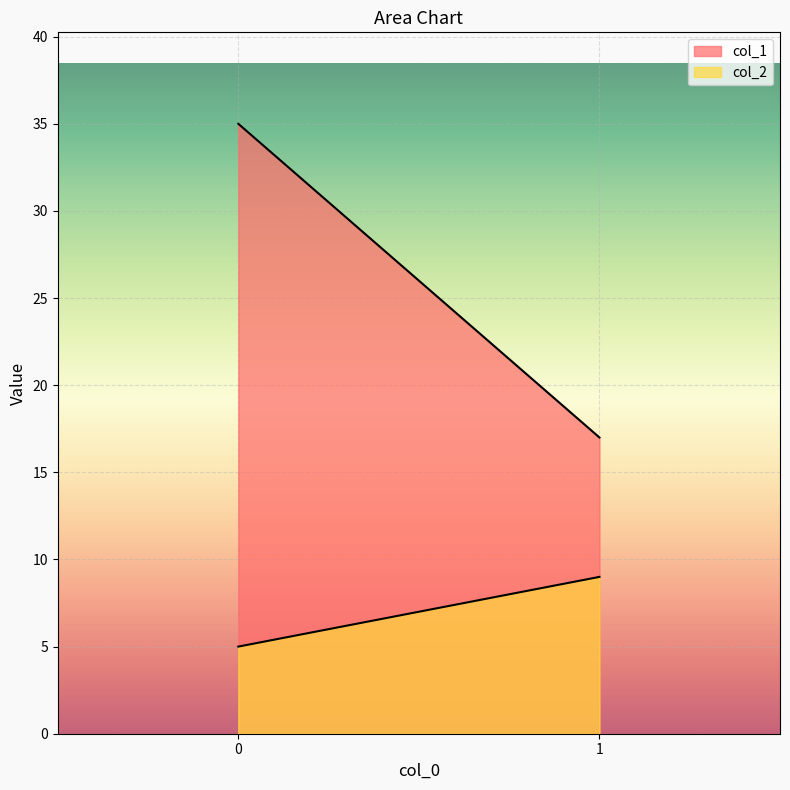

Reading left to right, transcribe all the data shown in this chart.

col_1: 0=35	1=17
col_2: 0=5	1=9